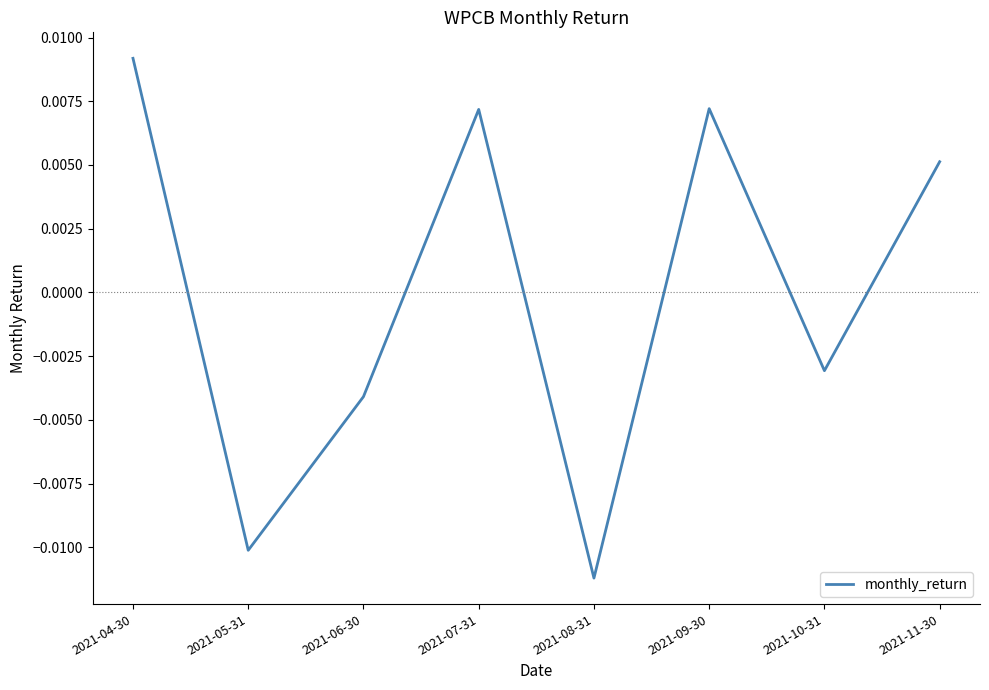

What position from the left is 2021-04-30?

1